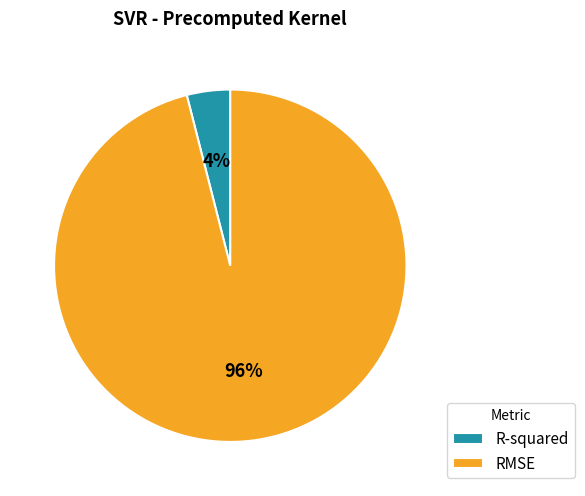

Is there a majority slice in this chart?

Yes